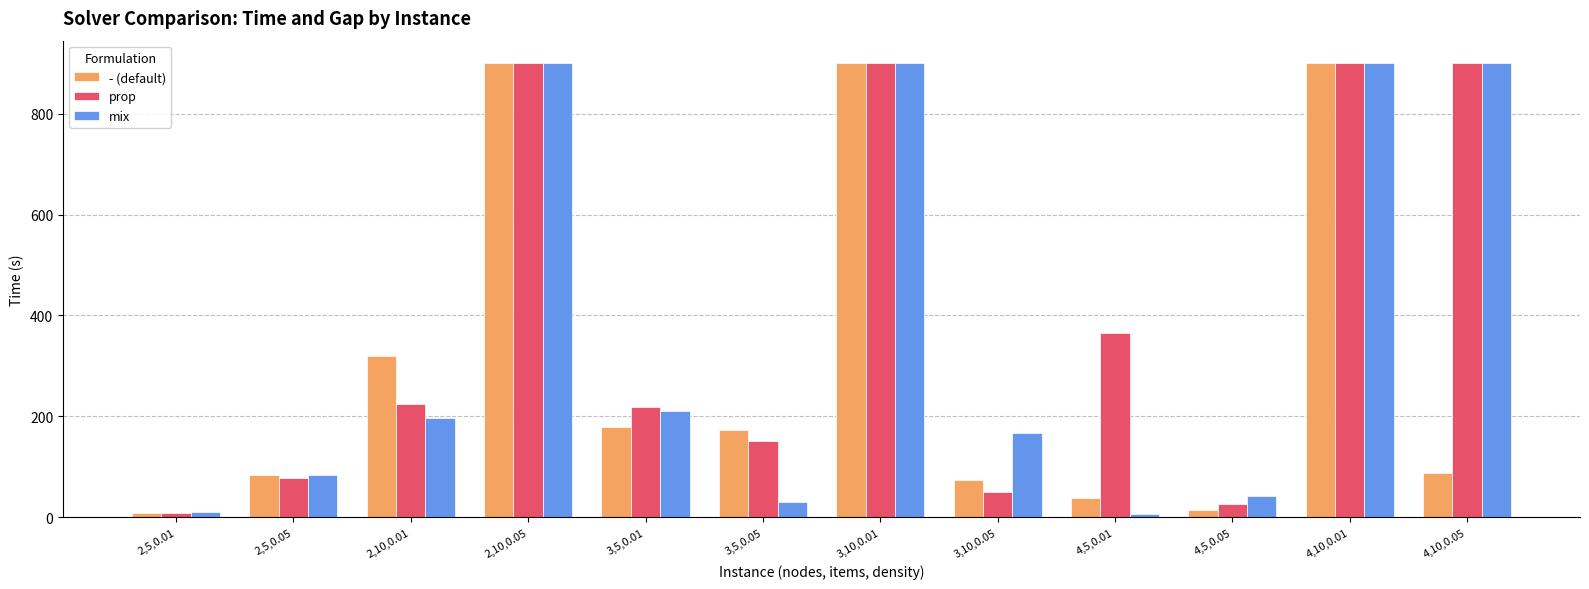

Between 2,10,0.05 and 4,5,0.05, which series saw the biggest shift?

- (default)